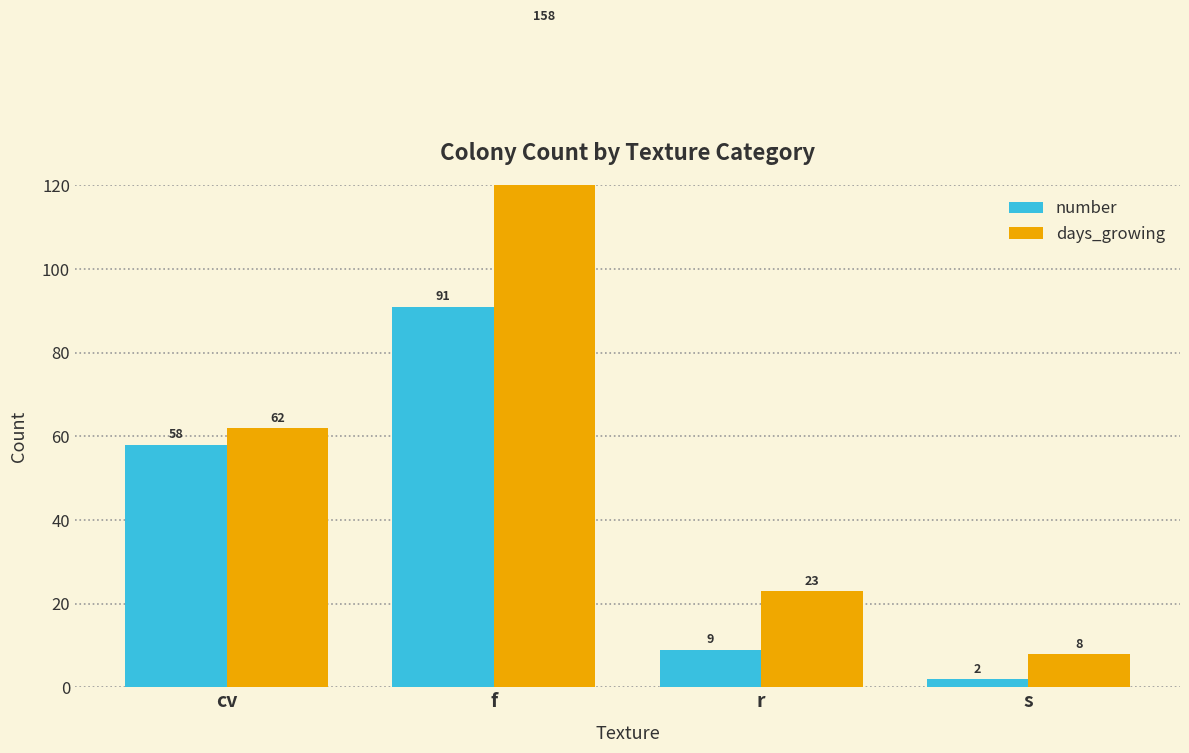

How many bars are there in total?

8